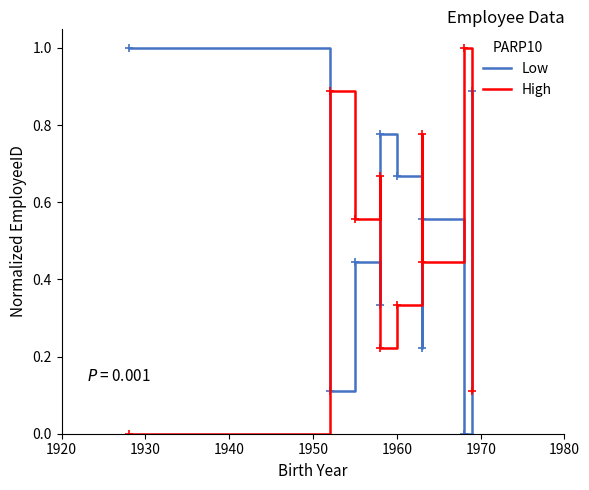

What is the label of the 7th point from the left?

1970